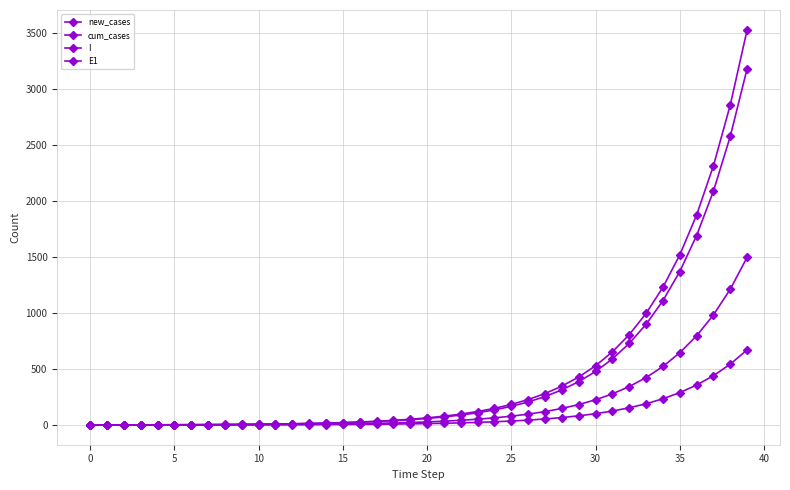

How many series are shown in this chart?

4